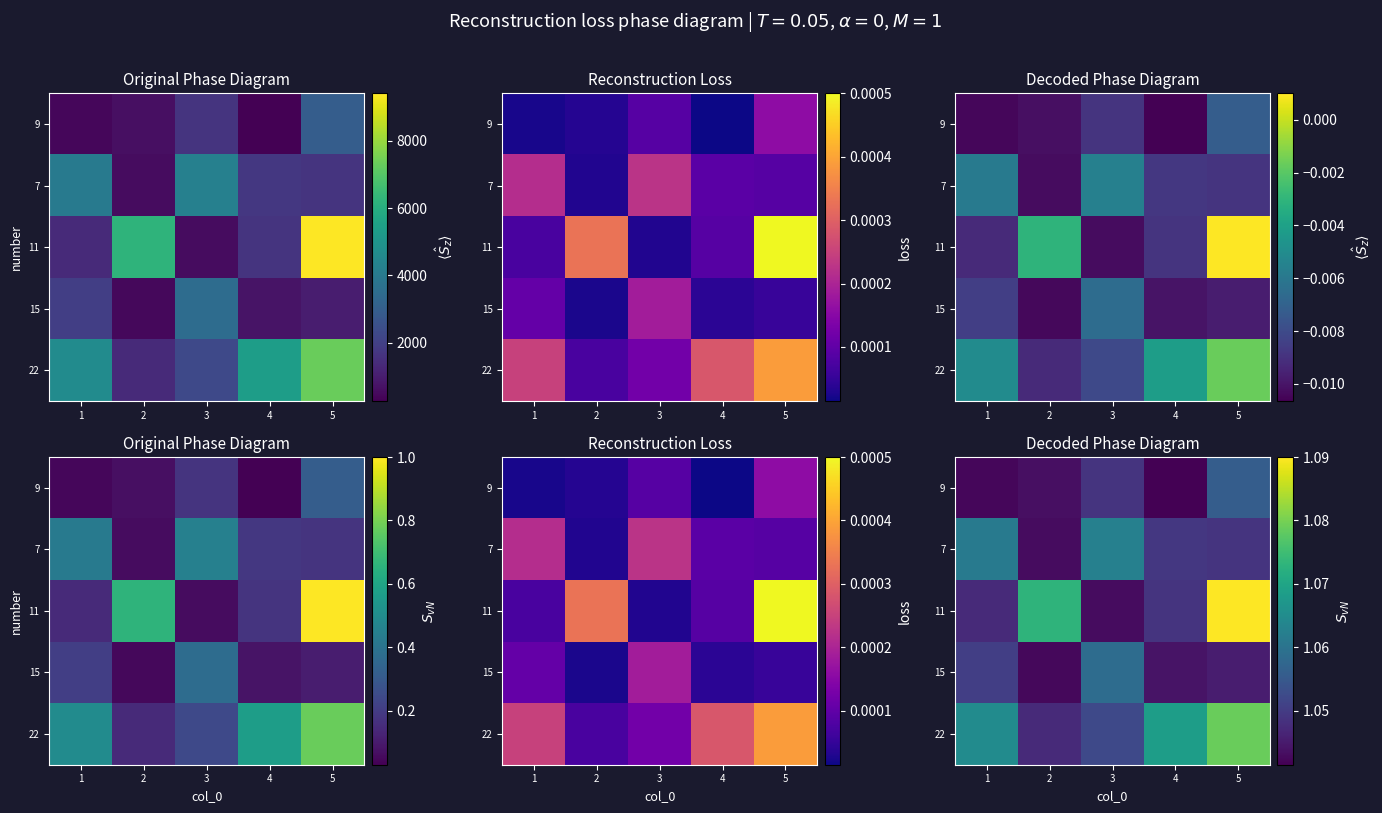

At 3, list the series in order from smallest to largest.

11, 9, 22, 15, 7